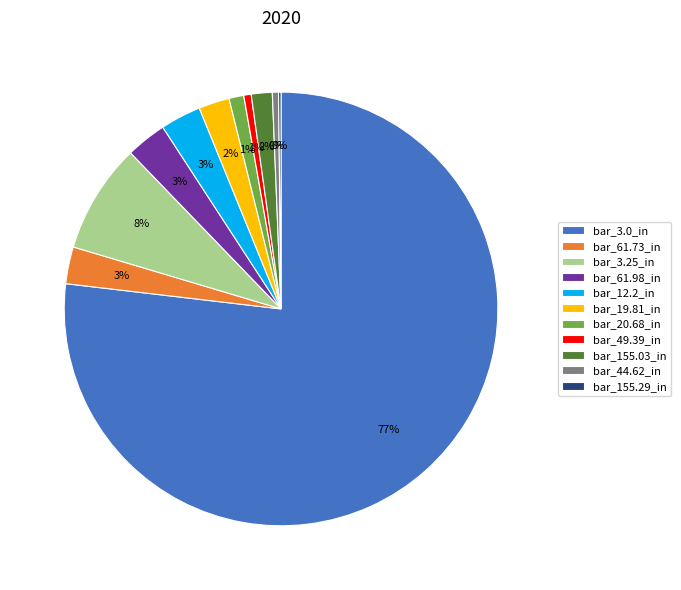

To the nearest percent, what is the difference between the bar_20.68_in and bar_19.81_in slice percentages?

1%